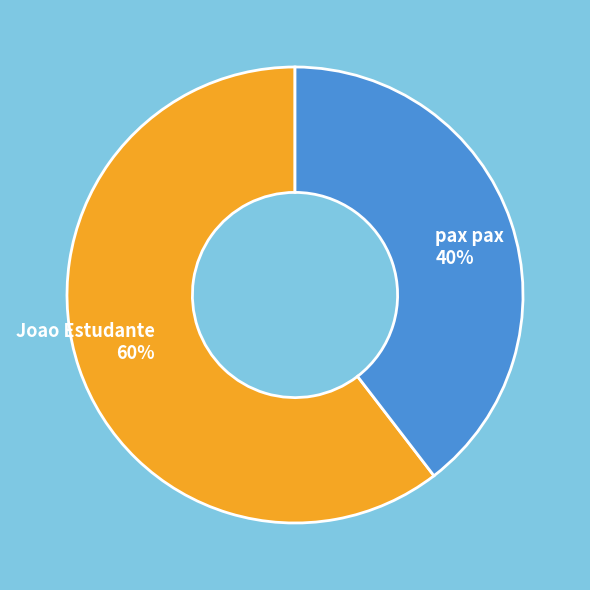

Combined, do pax pax 40% and Joao Estudante 60% account for over 50%?

Yes